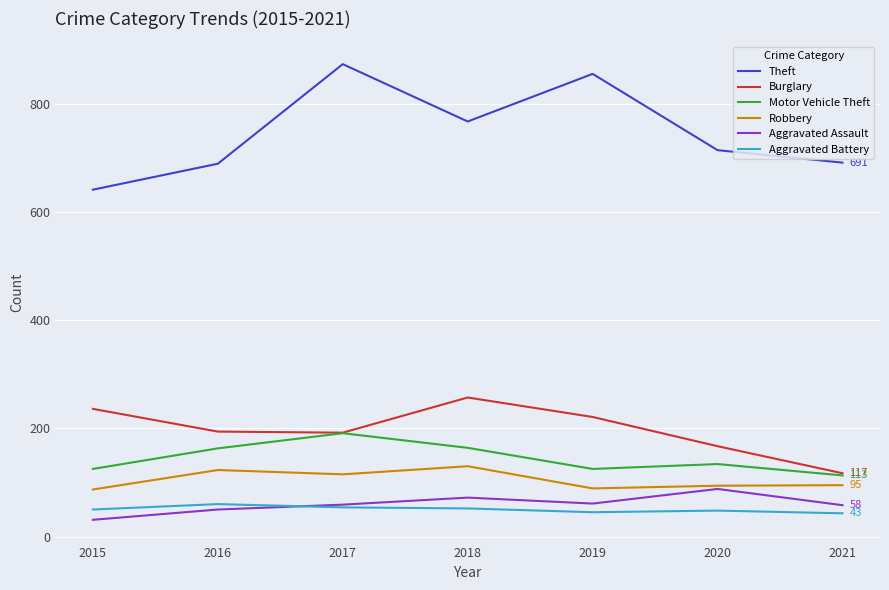

What is the sum of all Aggravated Assault values?

419